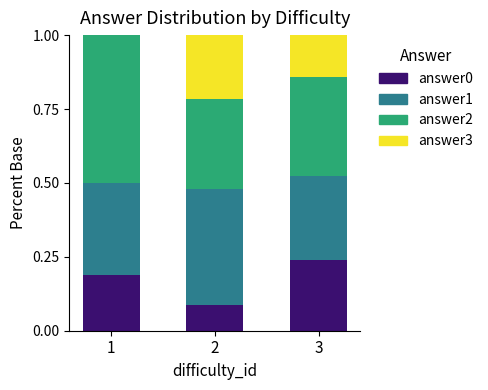

What is the total value across all series at 1?

1.0